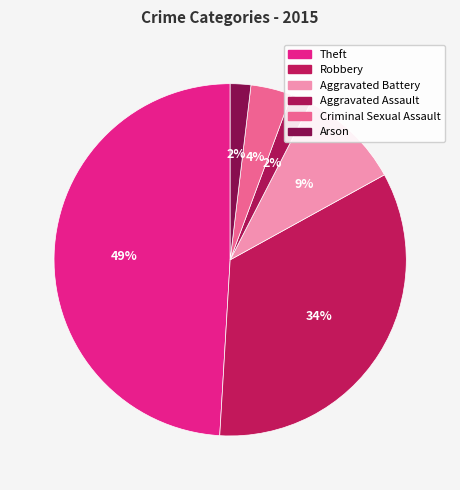

To the nearest percent, what is the combined percentage of Aggravated Battery and Aggravated Assault?

11%